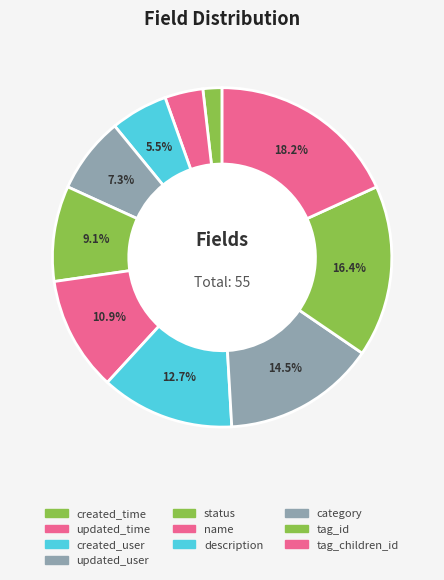

To the nearest percent, what is the average slice percentage?

10%